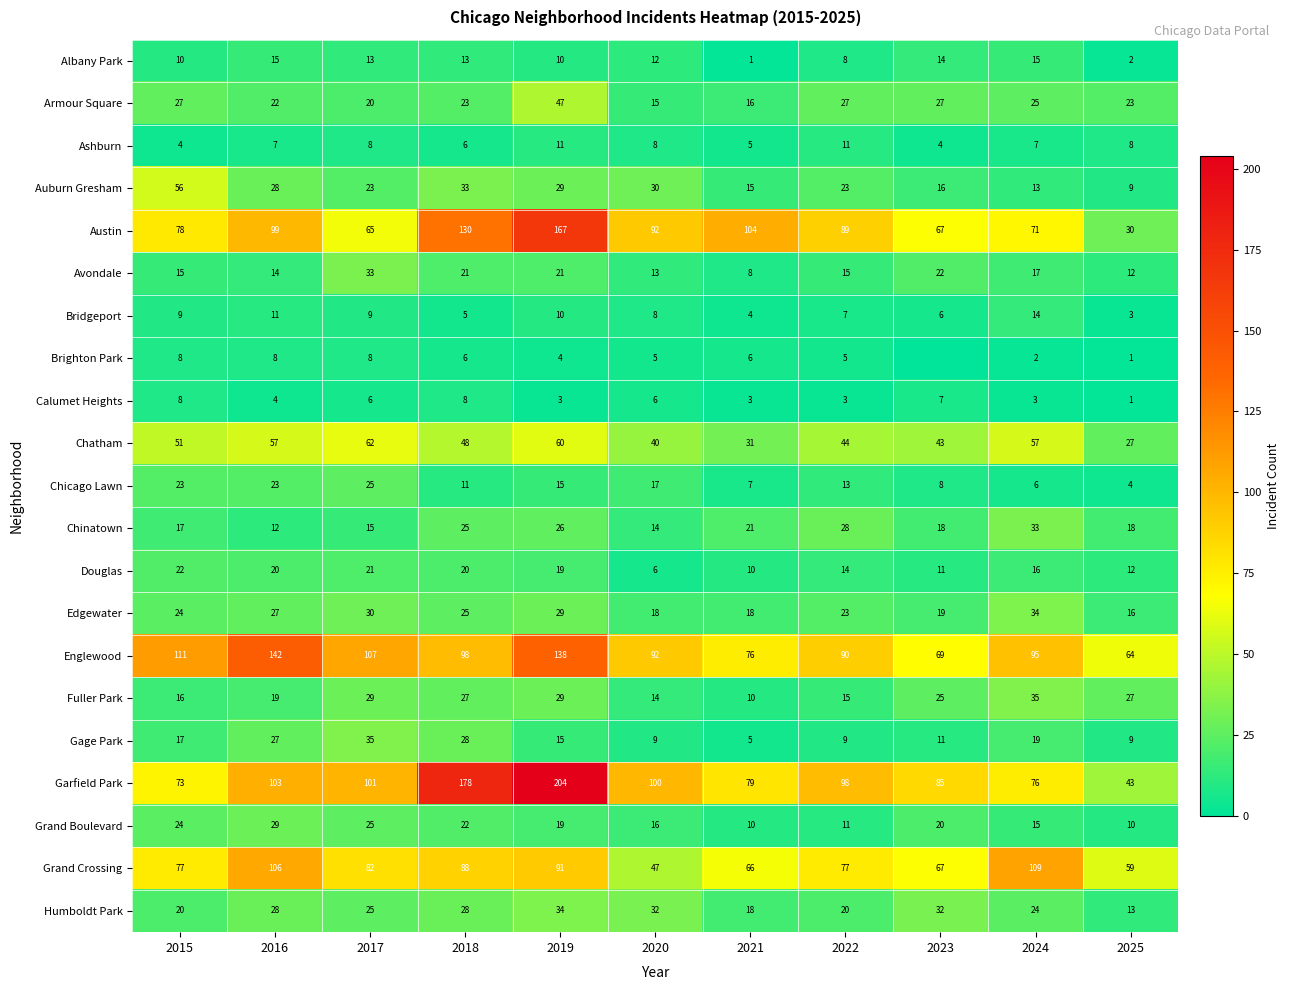

What is the spread (max minus min) of values at 2015?

107